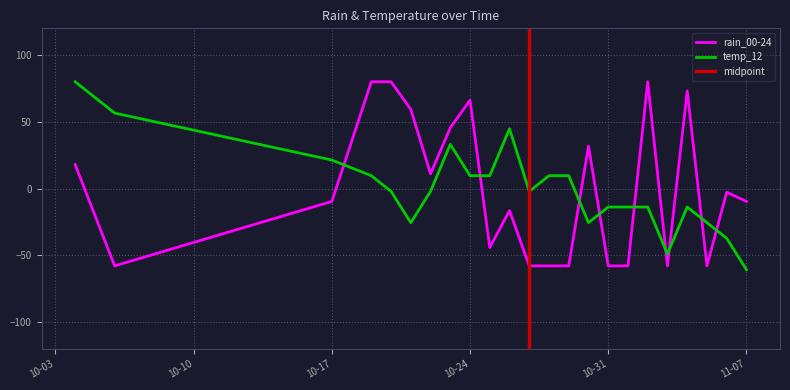

How many times do temp_12 and rain_00-24 cross each other?

9